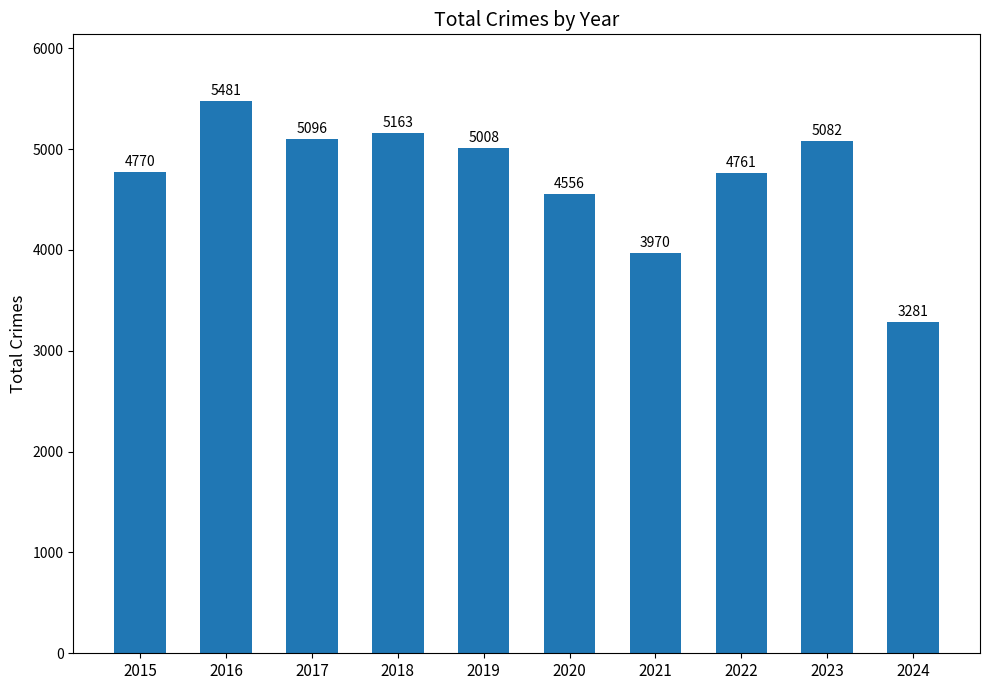

Where does the data first go above 5008?

2016